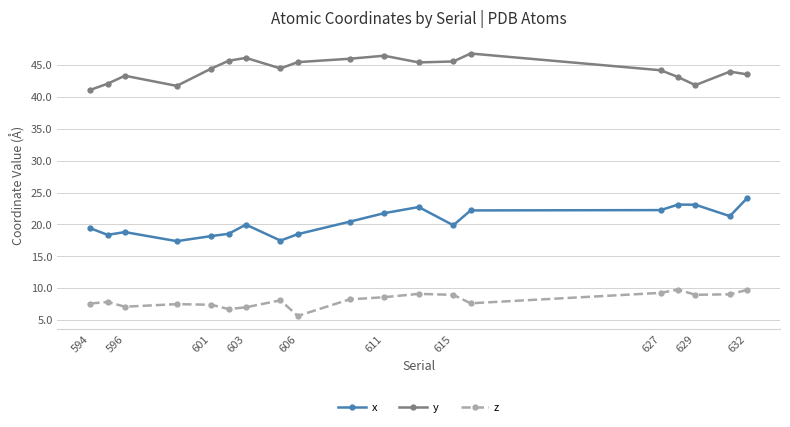

What is the average value of the z series?

8.1